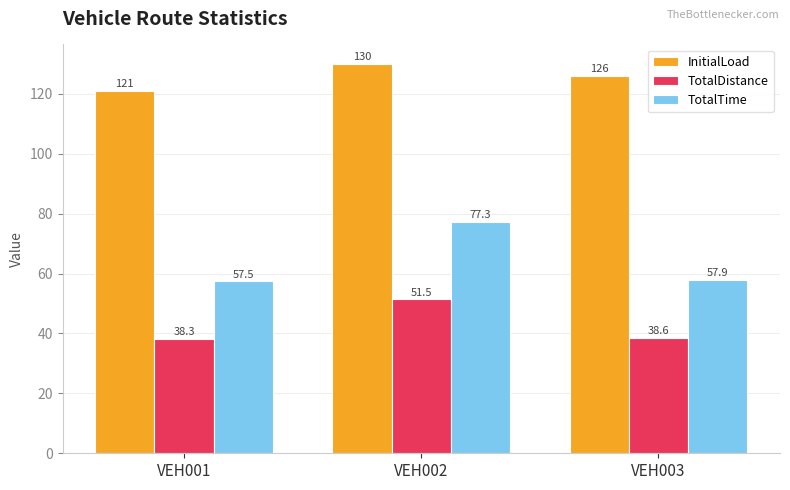

How many data points does each series have?

3